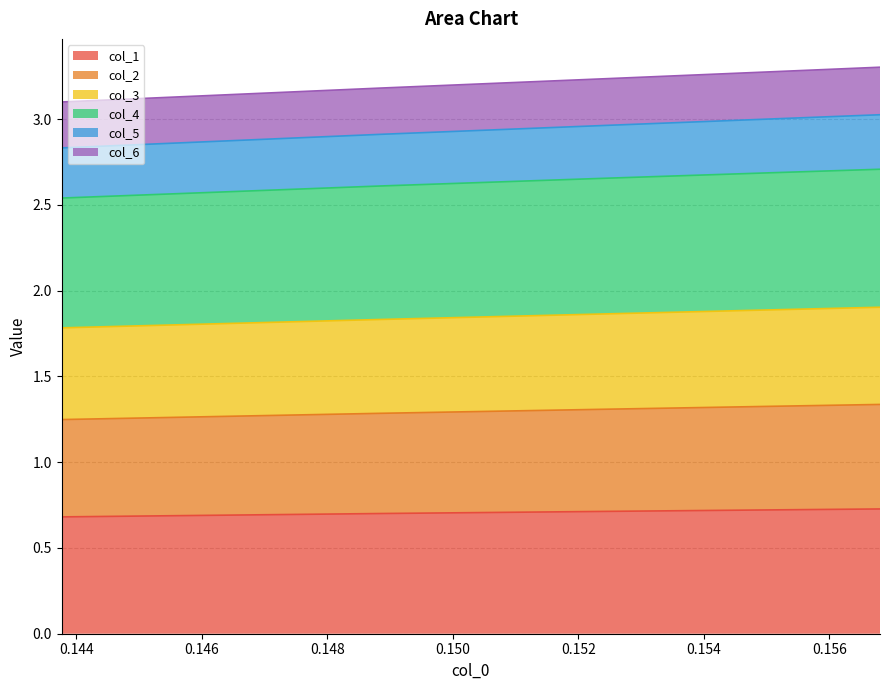

What is the smallest value displayed?

0.7